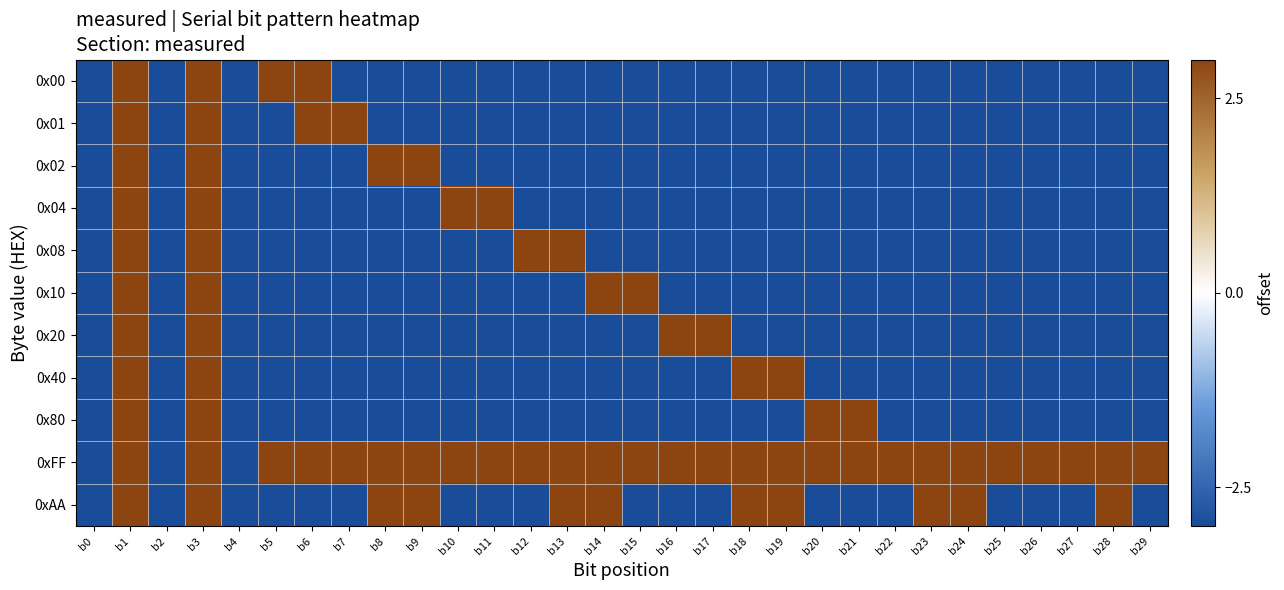

What is the smallest value displayed?

-3